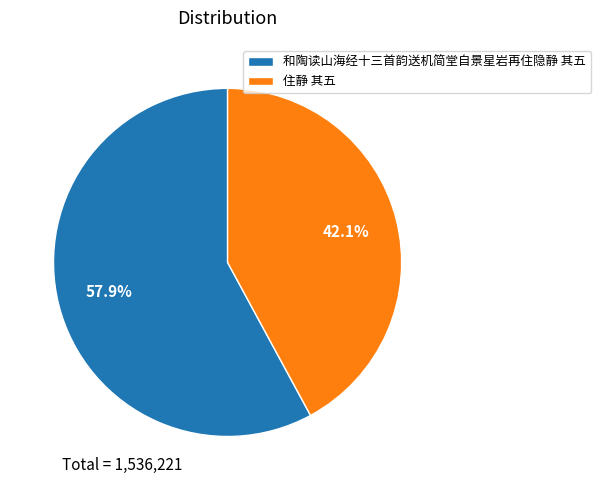

What portion of the pie excludes 和陶读山海经十三首韵送机简堂自景星岩再住隐静 其五?

42.1%